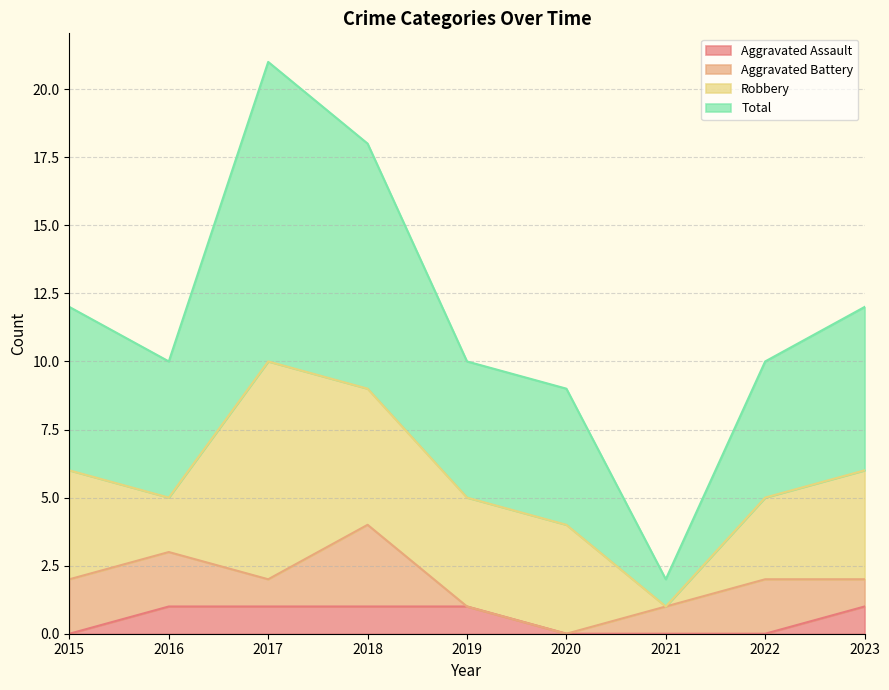

True or false: Aggravated Assault has more than 0 points higher than both neighbors.

False